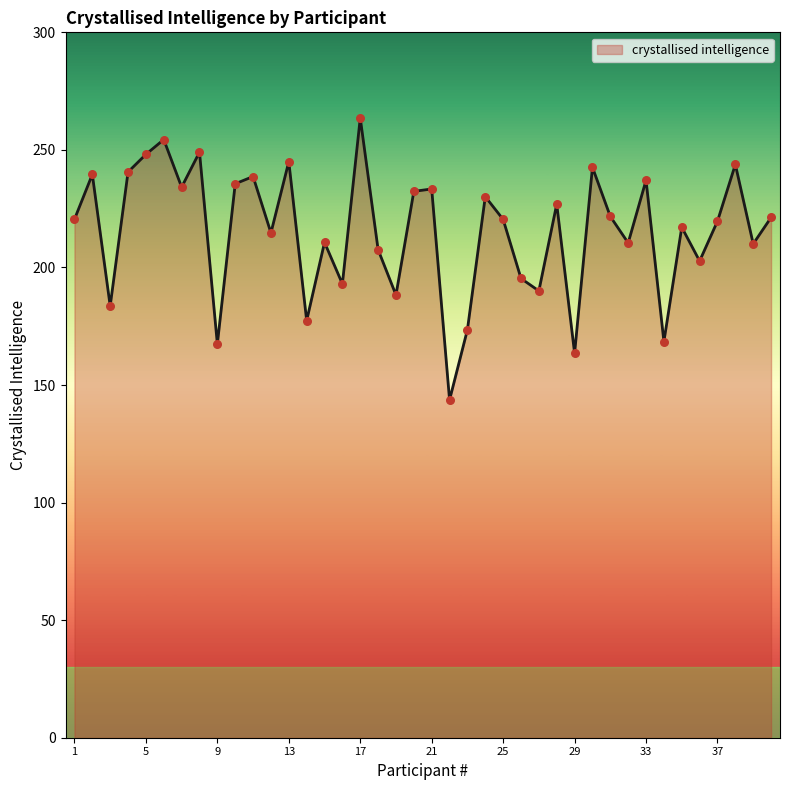

What is the minimum value shown in the chart?

143.7